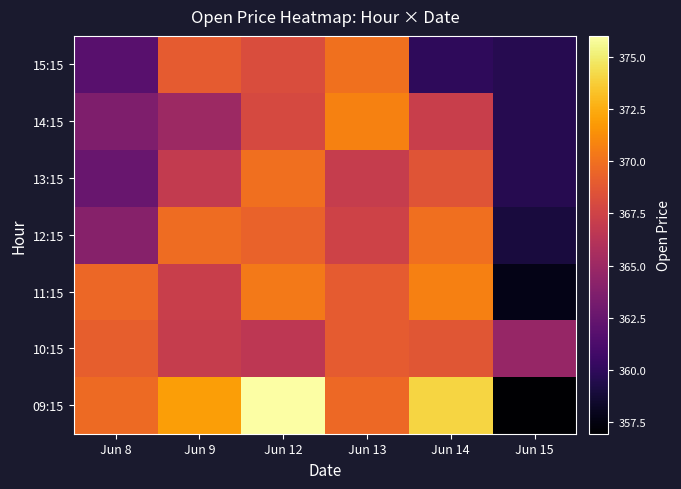

Reading left to right, list all the values displayed in this chart.

09:15: Jun 8=369.7	Jun 9=371.9	Jun 12=376.0	Jun 13=369.6	Jun 14=374.0	Jun 15=356.9
10:15: Jun 8=369.1	Jun 9=367.0	Jun 12=366.6	Jun 13=369.0	Jun 14=368.6	Jun 15=364.7
11:15: Jun 8=369.6	Jun 9=367.1	Jun 12=370.4	Jun 13=368.9	Jun 14=370.6	Jun 15=357.8
12:15: Jun 8=363.9	Jun 9=369.8	Jun 12=369.4	Jun 13=367.4	Jun 14=369.9	Jun 15=359.0
13:15: Jun 8=362.6	Jun 9=366.9	Jun 12=369.9	Jun 13=367.0	Jun 14=368.6	Jun 15=359.6
14:15: Jun 8=363.6	Jun 9=365.0	Jun 12=367.9	Jun 13=370.8	Jun 14=367.2	Jun 15=359.6
15:15: Jun 8=361.8	Jun 9=369.0	Jun 12=368.1	Jun 13=370.0	Jun 14=359.9	Jun 15=359.6